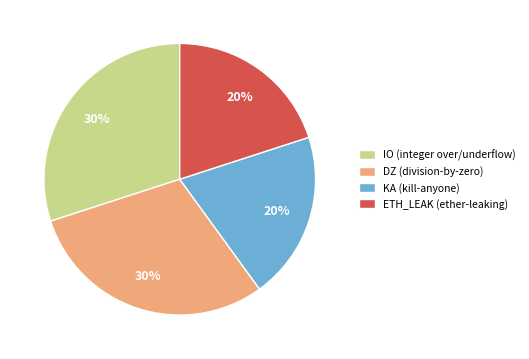

To the nearest percent, what percentage of the pie is IO (integer over/underflow)?

30%